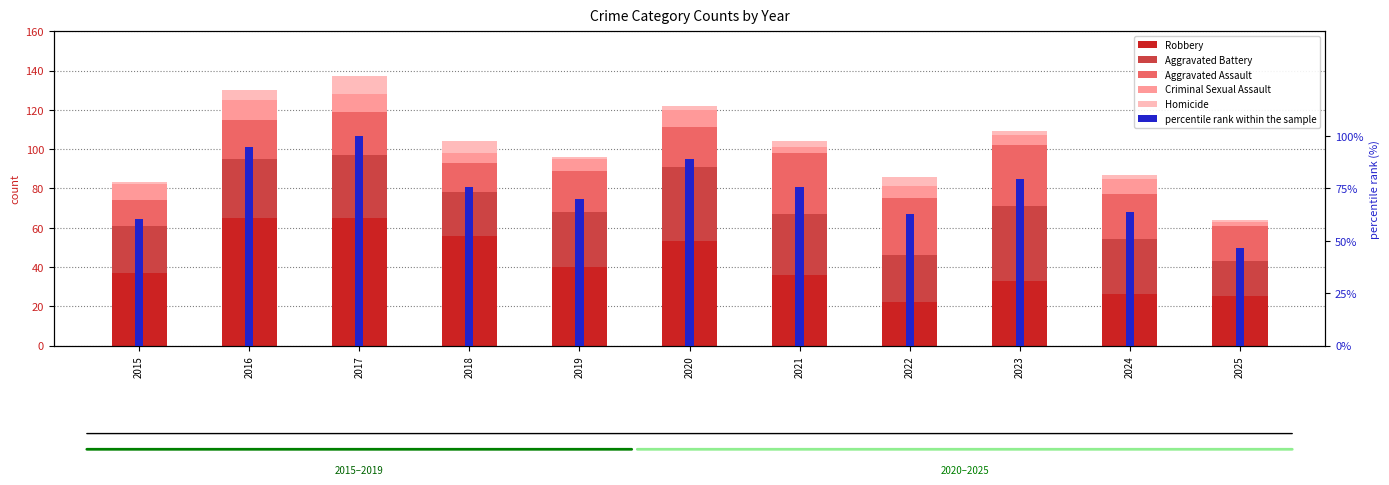

What is the average value of the Homicide series?

3.4